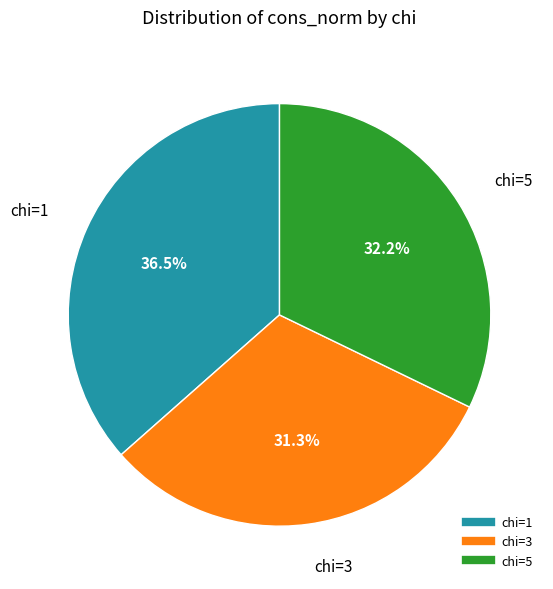

Is there a majority slice in this chart?

No